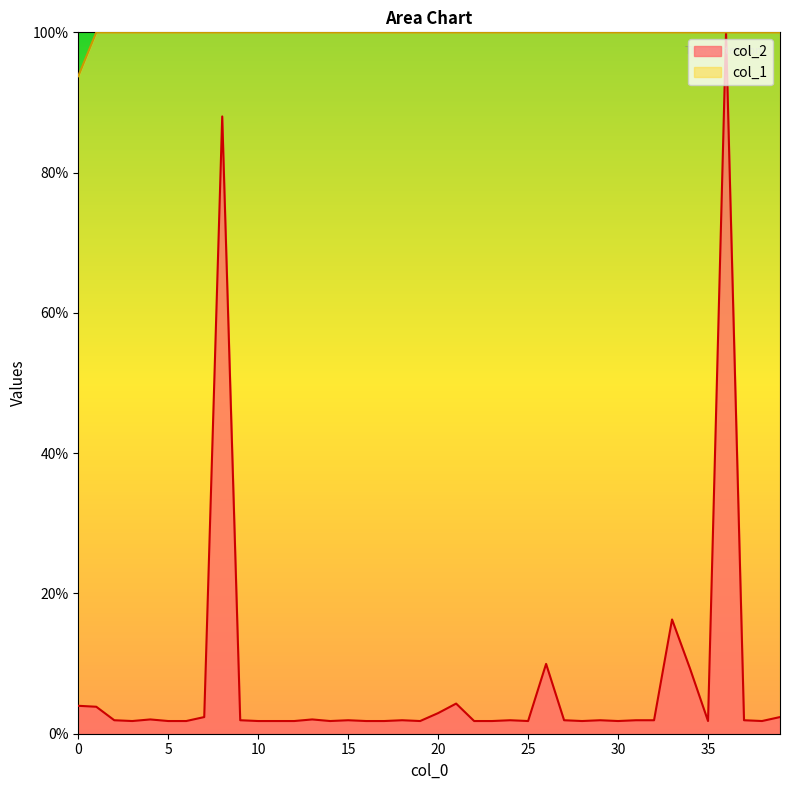

Reading left to right, what are all the values shown in this chart?

col_2: 0=4.0	1=3.8	2=1.9	3=1.8	4=2.0	5=1.8	6=1.8	7=2.4	8=88.0	9=1.9	10=1.8	11=1.8	12=1.8	13=2.0	14=1.8	15=1.9	16=1.8	17=1.8	18=1.9	19=1.8	20=2.9	21=4.3	22=1.8	23=1.8	24=1.9	25=1.8	26=10.0	27=1.9	28=1.8	29=1.9	30=1.8	31=1.9	32=1.9	33=16.3	34=9.3	35=1.8	36=100.0	37=1.9	38=1.8	39=2.4
col_1: 0=93.8	1=100.0	2=100.0	3=100.0	4=100.0	5=100.0	6=100.0	7=100.0	8=100.0	9=100.0	10=100.0	11=100.0	12=100.0	13=100.0	14=100.0	15=100.0	16=100.0	17=100.0	18=100.0	19=100.0	20=100.0	21=100.0	22=100.0	23=100.0	24=100.0	25=100.0	26=100.0	27=100.0	28=100.0	29=100.0	30=100.0	31=100.0	32=100.0	33=100.0	34=100.0	35=100.0	36=100.0	37=100.0	38=100.0	39=100.0